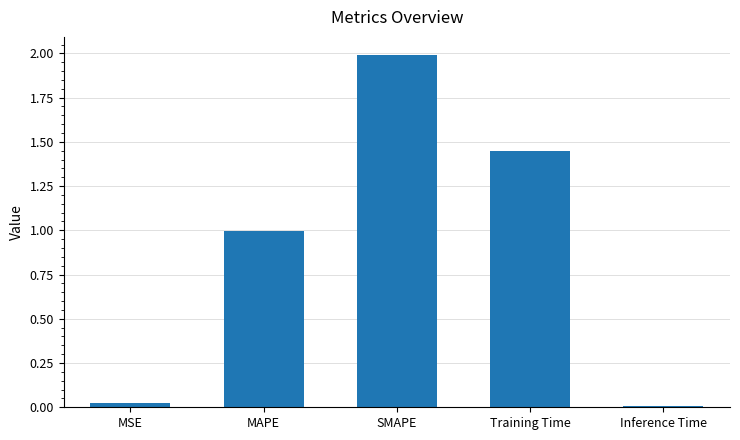

Count the number of data series in this chart.

1